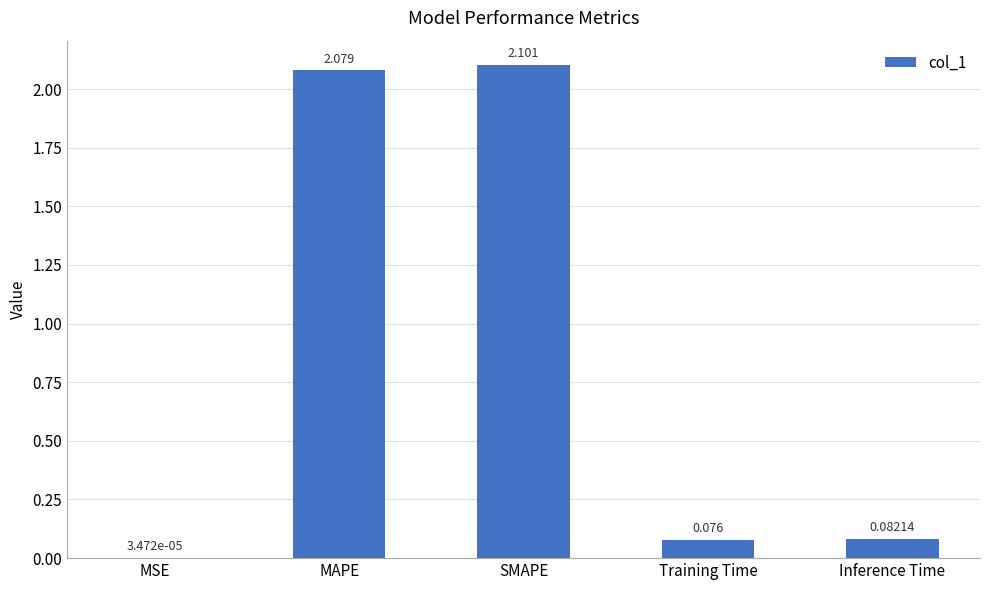

Between SMAPE and Training Time, which is larger?

SMAPE